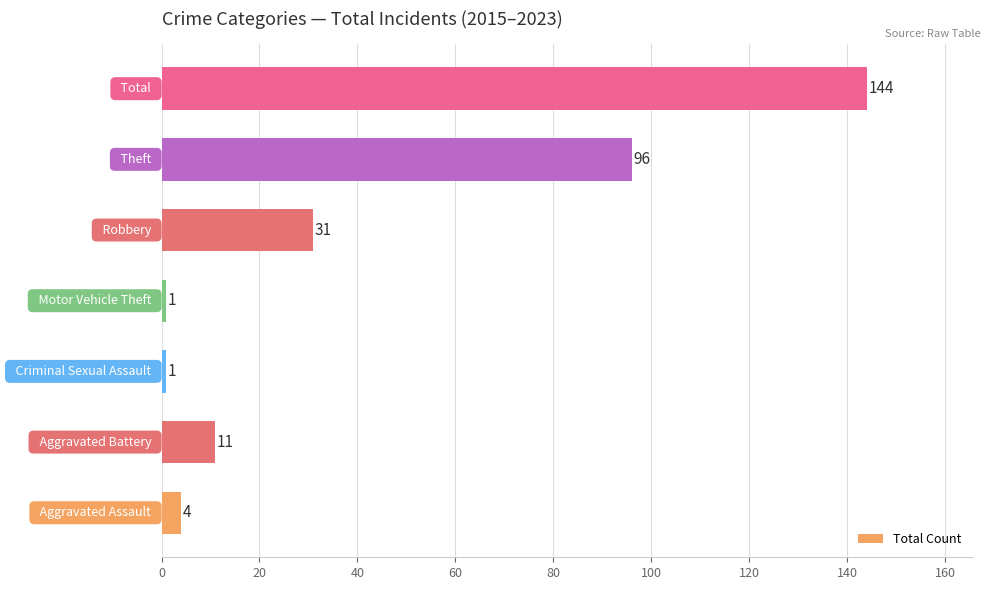

What is the maximum value shown in the chart?

144